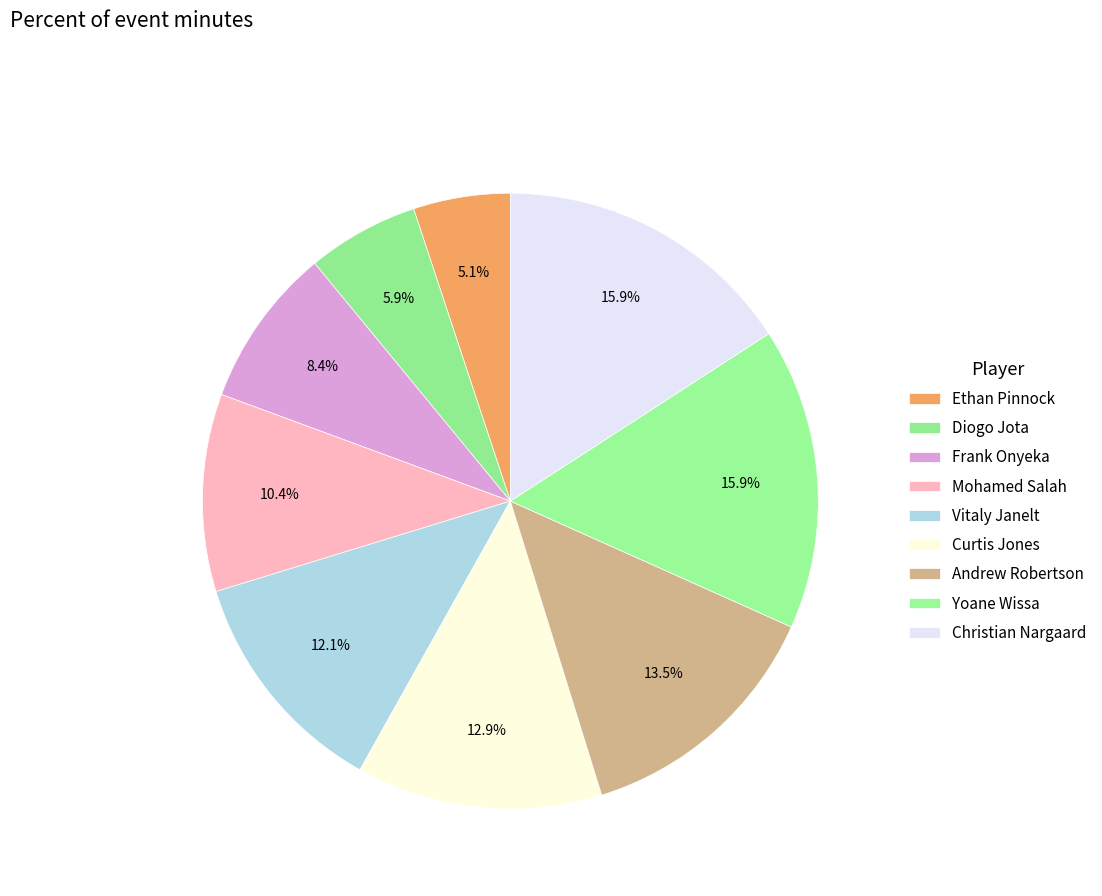

Is it true that Ethan Pinnock is 1% of the pie?

False